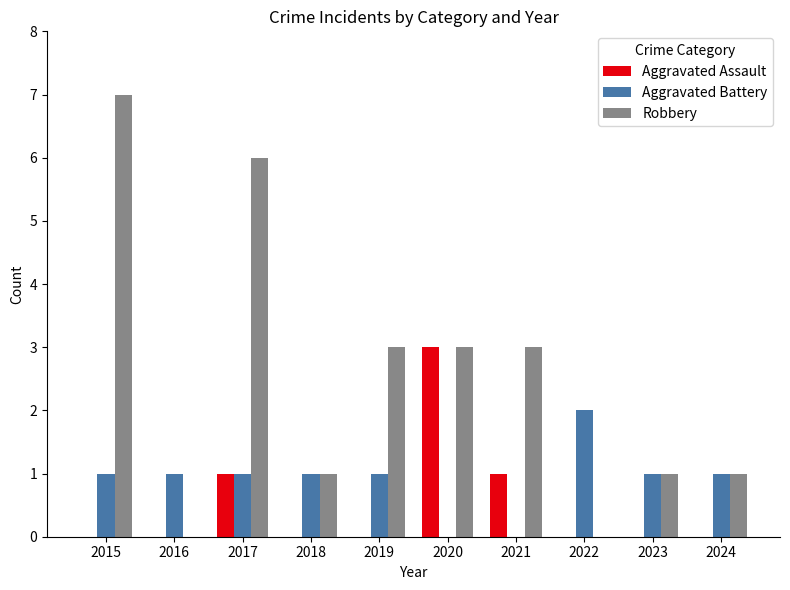

Which label corresponds to the largest value in the chart?

2015